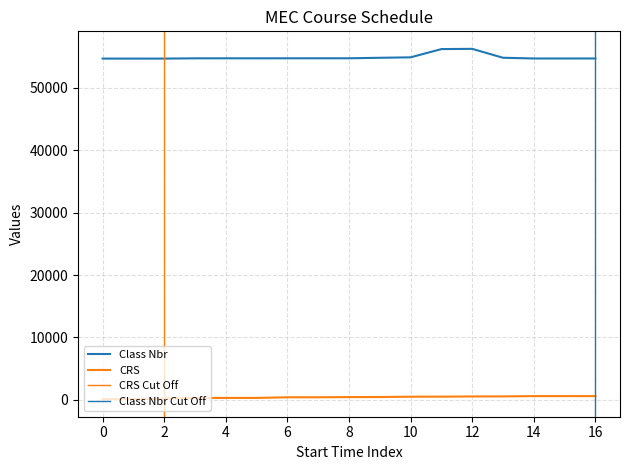

Between 10:00 and 01:00, which series saw the biggest shift?

CRS